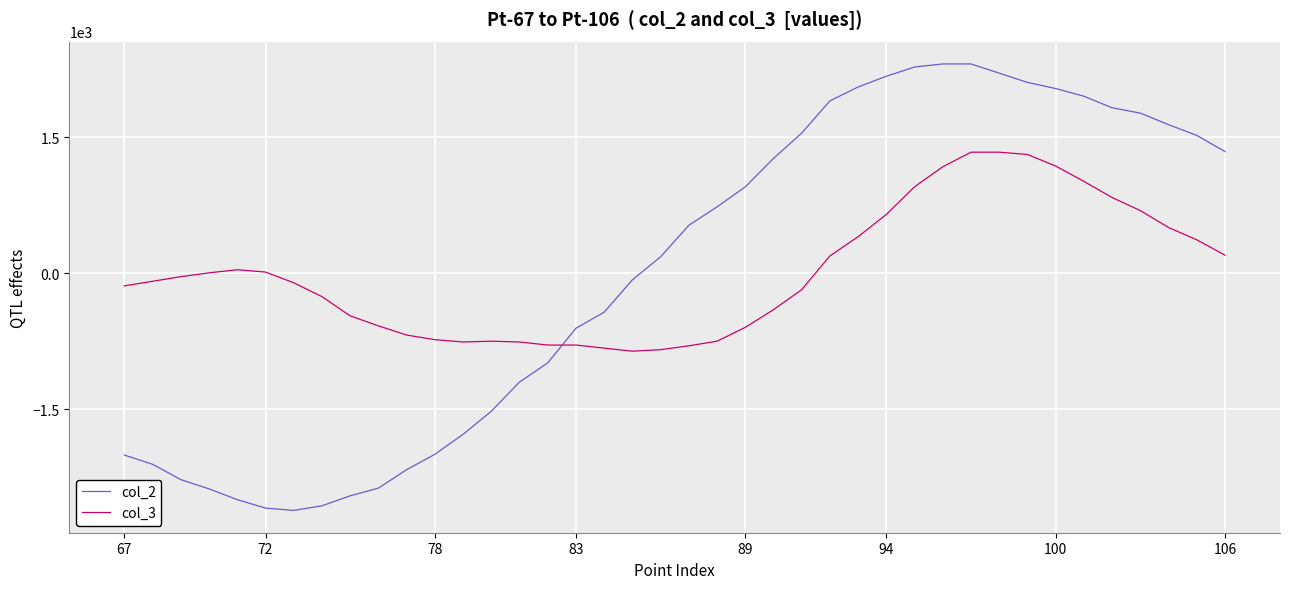

List the series in order of their peak value, highest first.

col_2, col_3